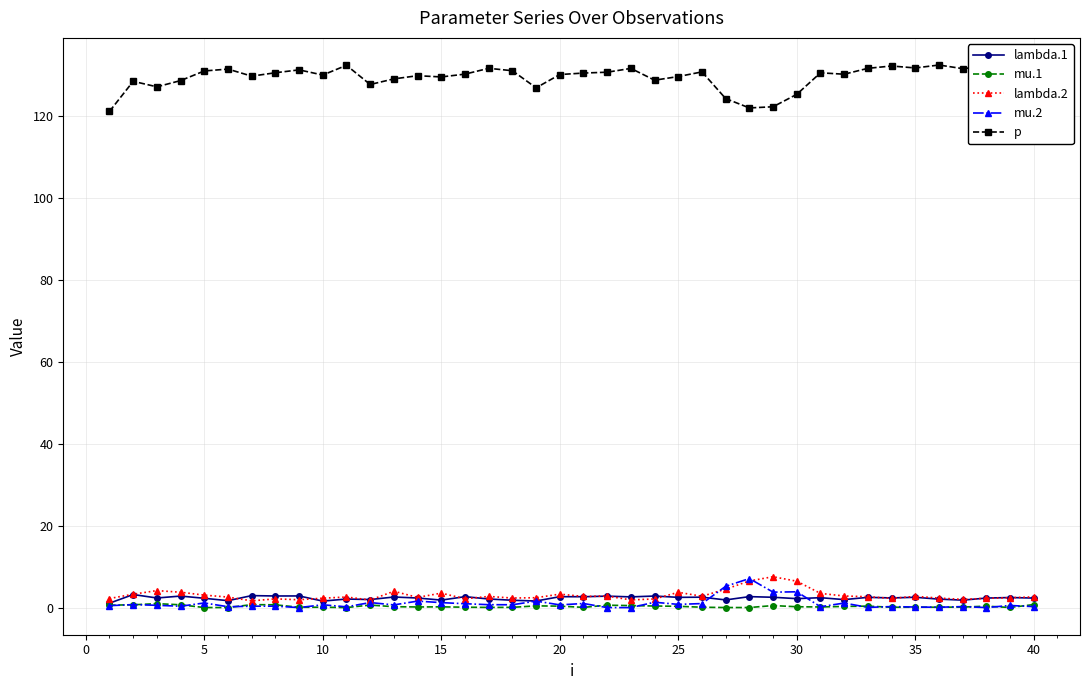

At how many categories does at least one series exceed 100?

40